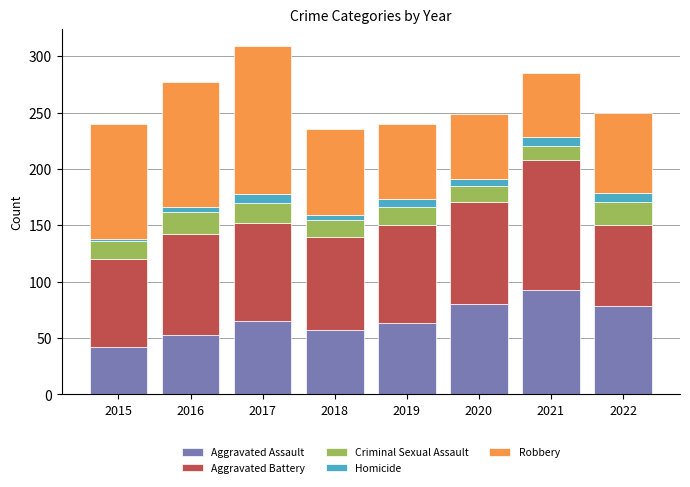

How many series are shown in this chart?

5